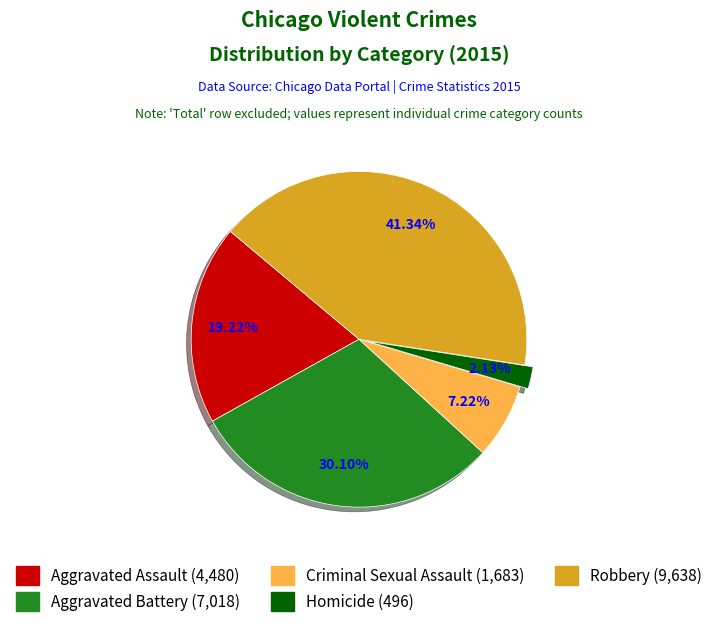

To the nearest percent, what is the difference between the Homicide and Aggravated Assault slice percentages?

17%